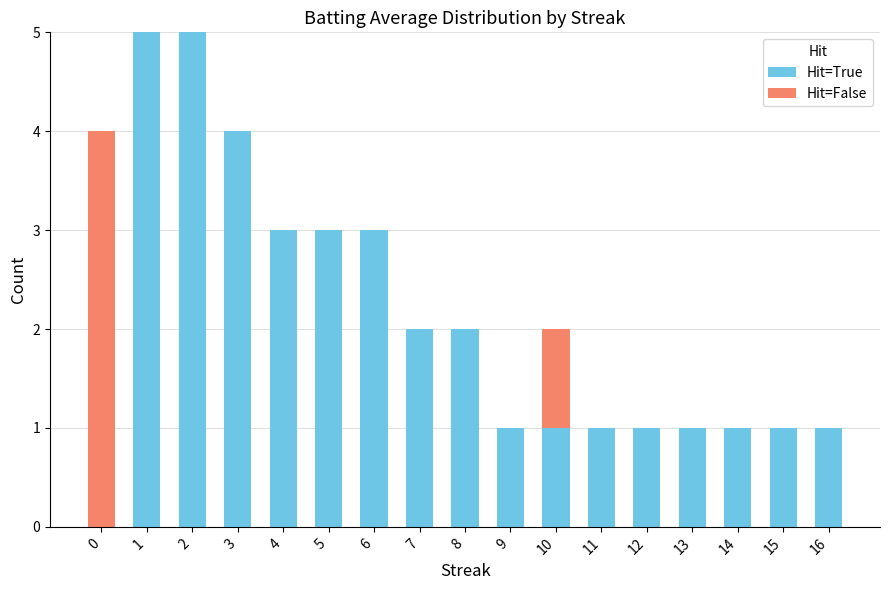

What is the highest value of the Hit=True series?

5